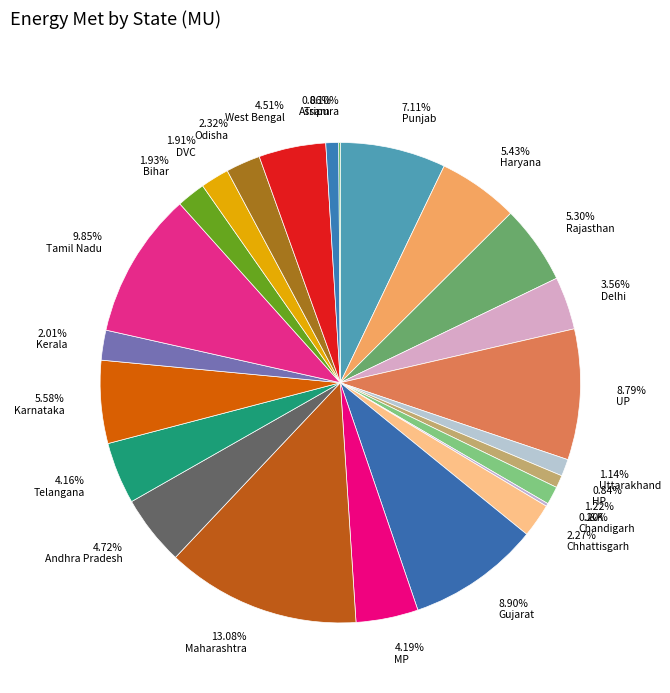

Is there a majority slice in this chart?

No